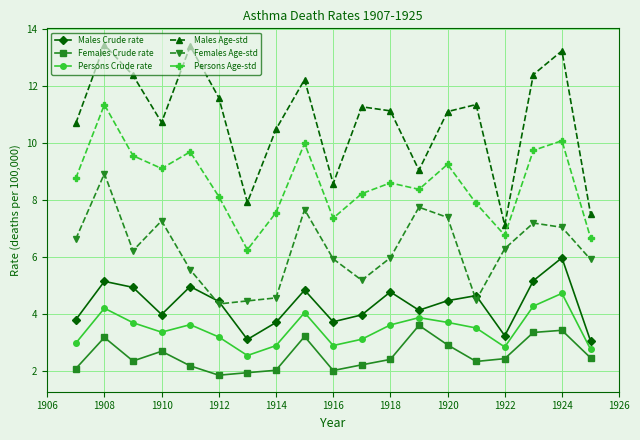

Which series has the widest spread of values?

Males Age-std